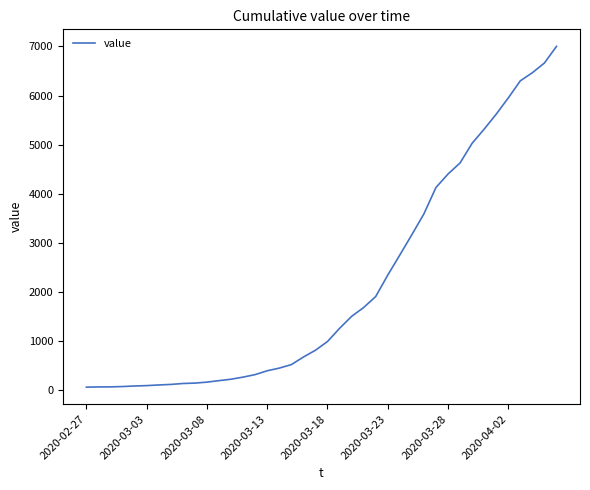

What is the greatest value displayed?

7001